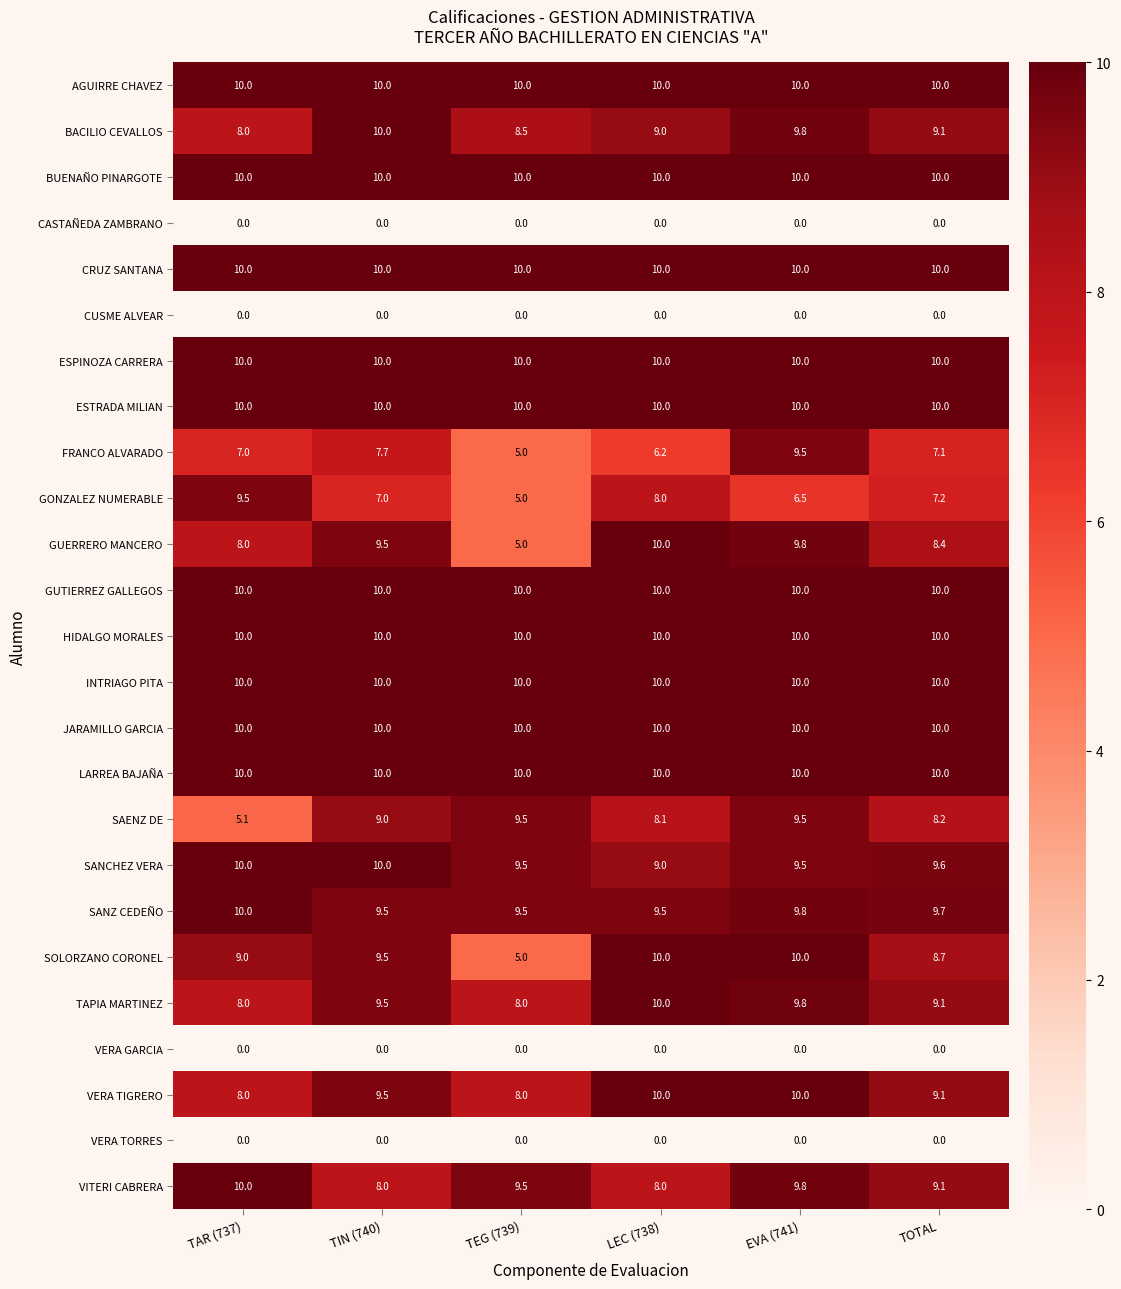

The value of TAPIA MARTINEZ at TIN (740) is 16.0. True or false?

False